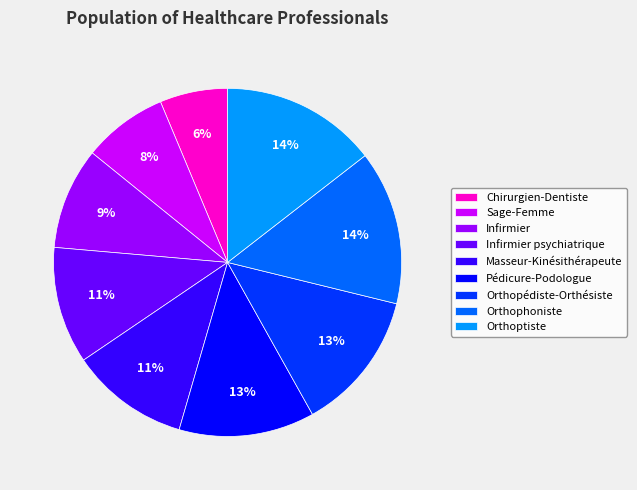

How many segments does this pie chart have?

9